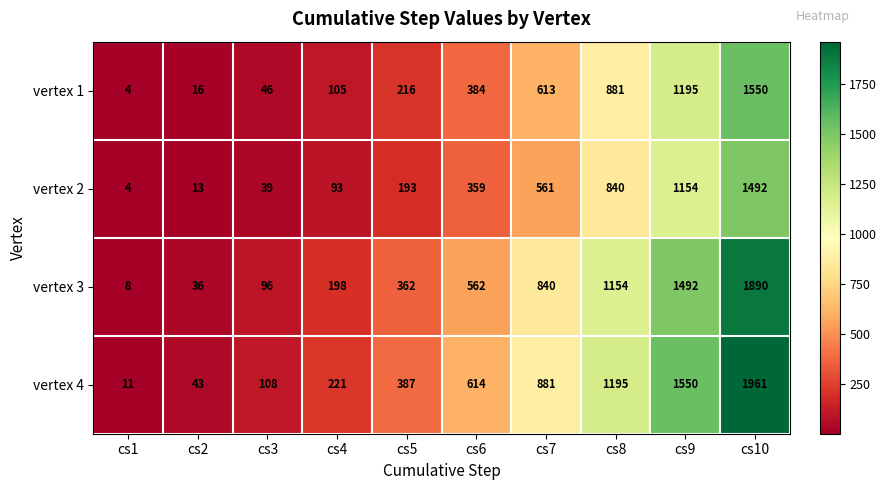

Which series has the largest total across all categories?

vertex 4